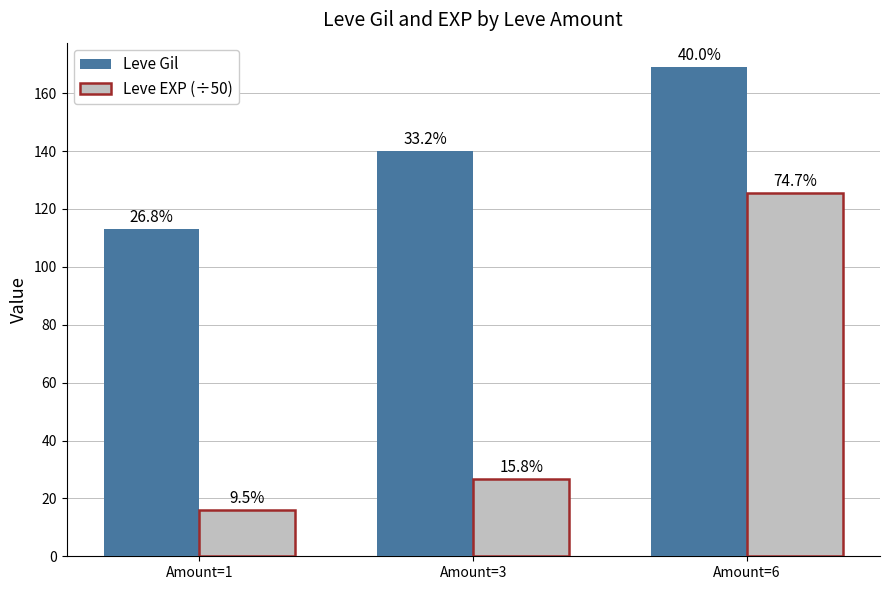

What are all the series names shown in the legend?

Leve Gil, Leve EXP (÷50)